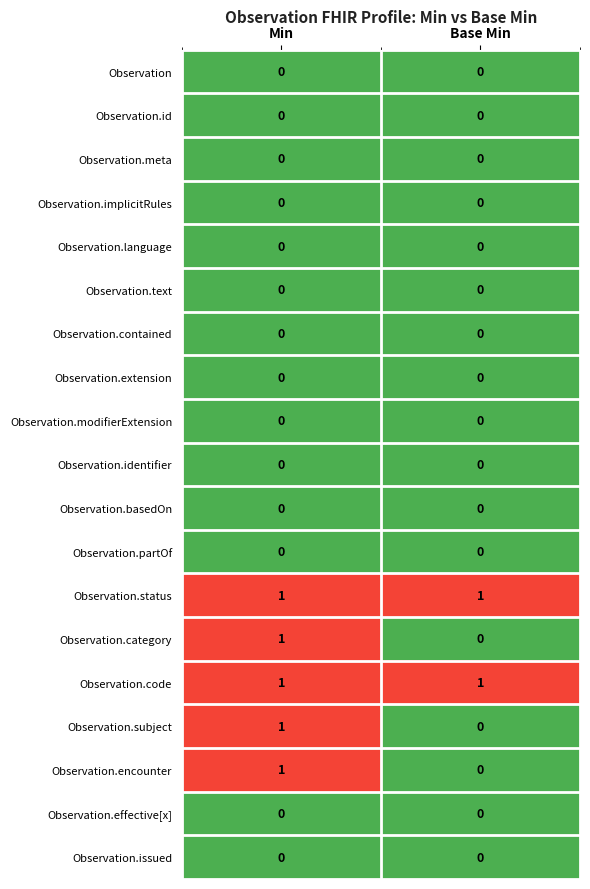

True or false: Observation.subject has a value of 1 at Base Min.

False